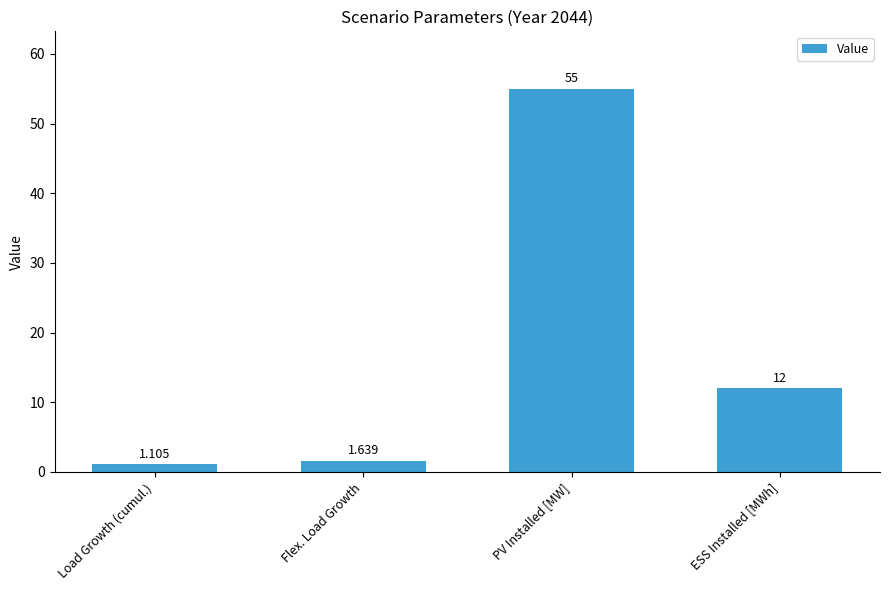

What is the difference between the values at Flex. Load Growth and Load Growth (cumul.)?

0.5